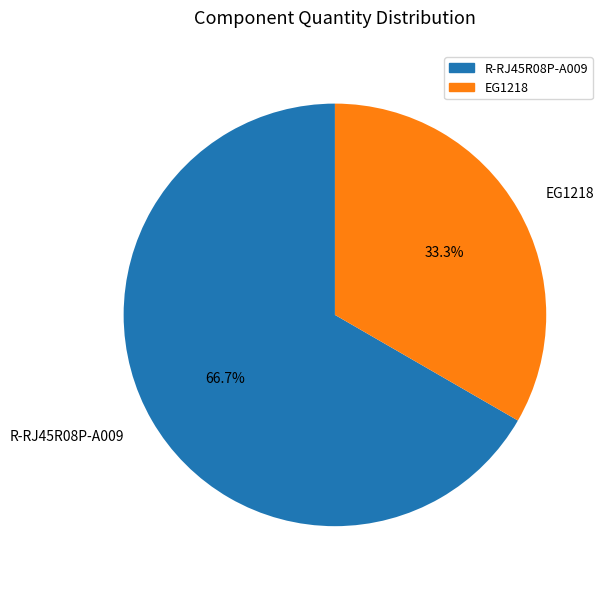

True or false: EG1218 accounts for 33% of the total.

True